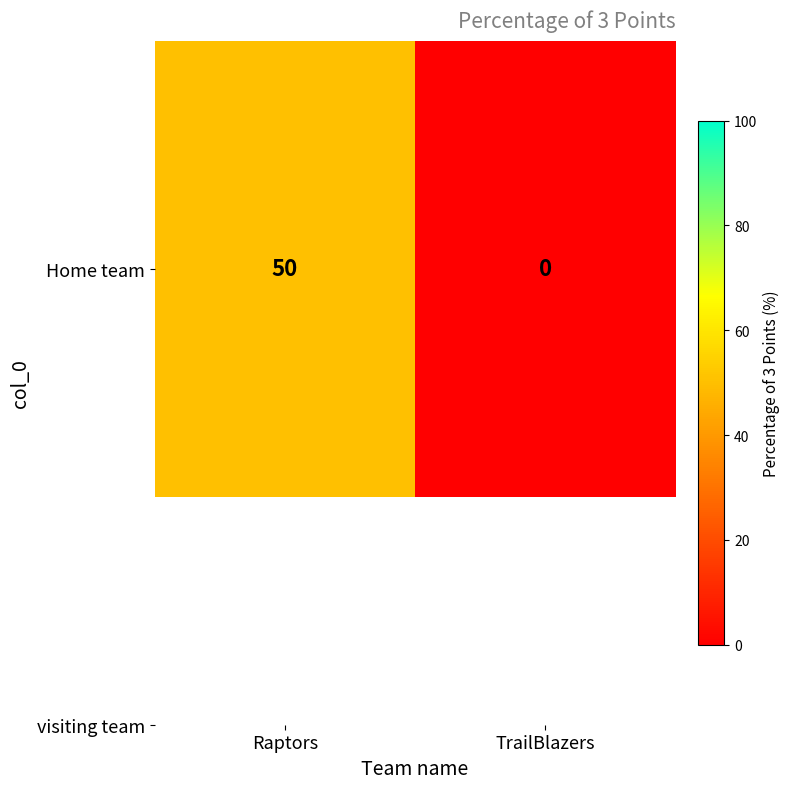

How many values are above zero?

1